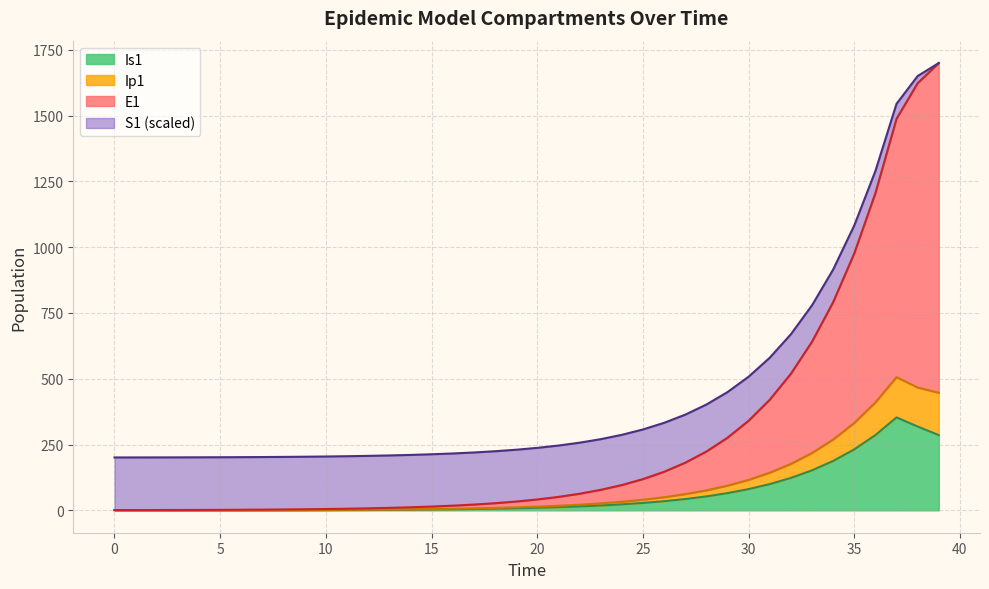

What is the difference between the highest and lowest values at 8?

202.2